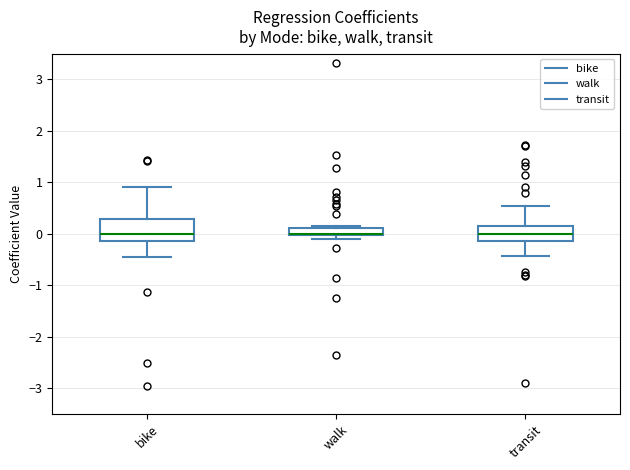

Where does the upper whisker of the box for bike end on the y-axis? The values are not printed on the chart, so give them approximately, as read against the axis.

0.9